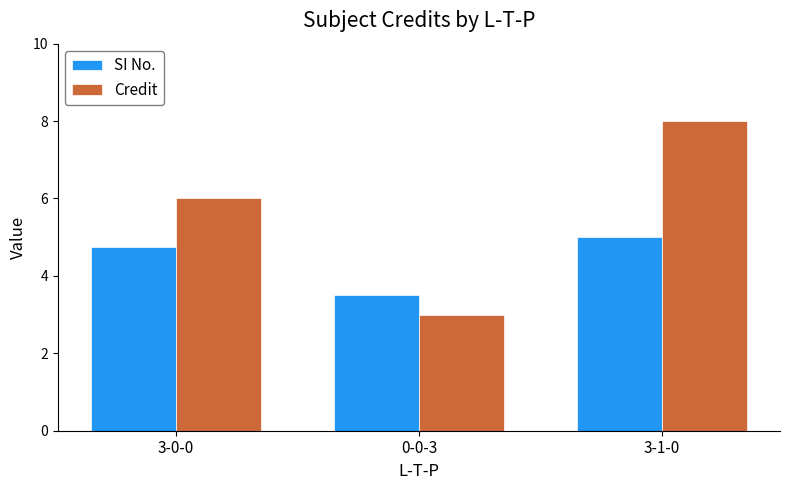

Rank the series at 0-0-3 from lowest to highest value.

Credit, SI No.